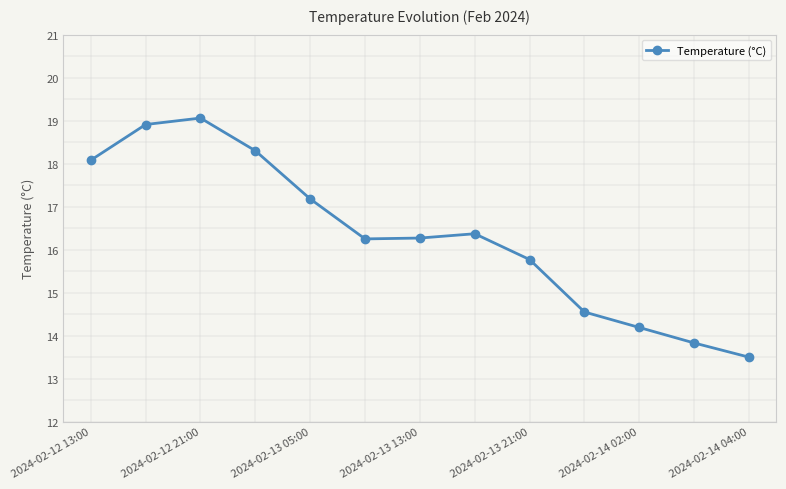

What is the difference between the maximum and second lowest values?

5.2